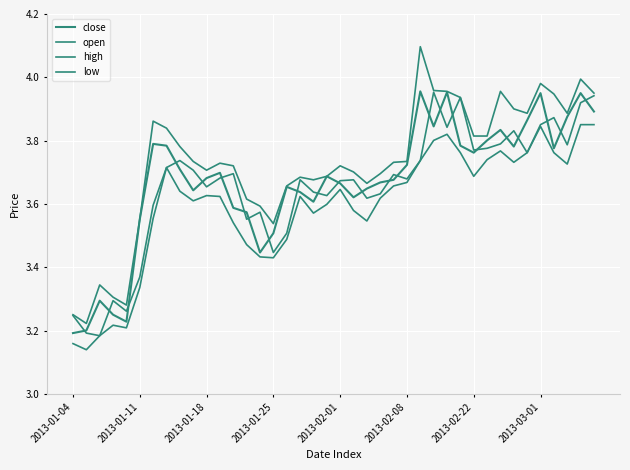

Which series has the largest total across all categories?

high